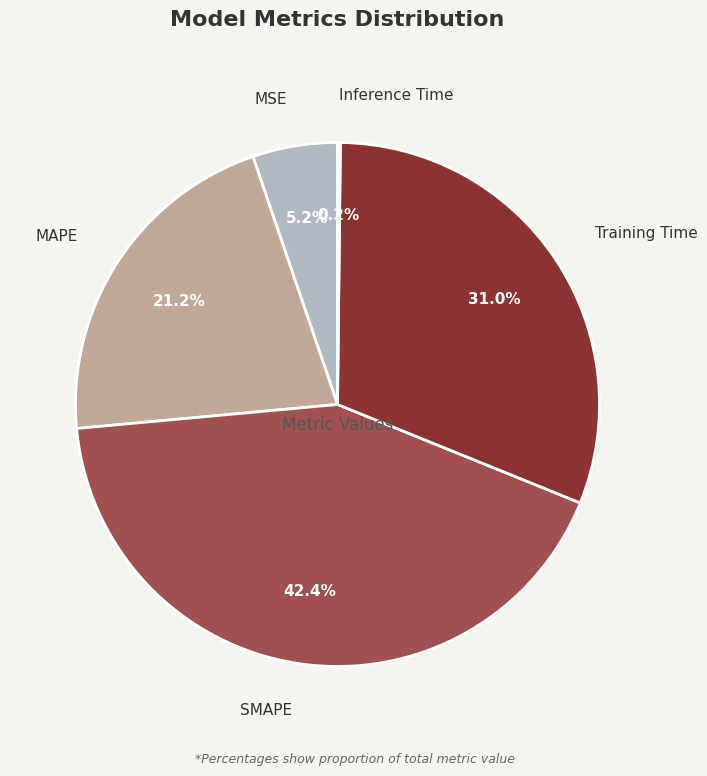

Is there any slice that represents more than half of the pie?

No